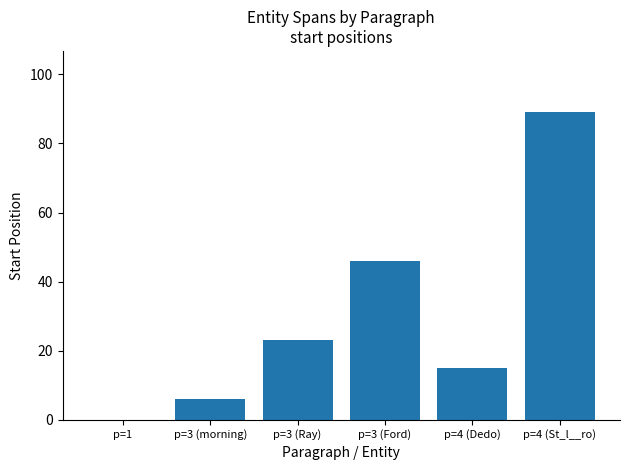

At which category does the chart reach its peak across all series?

p=4 (St_l__ro)